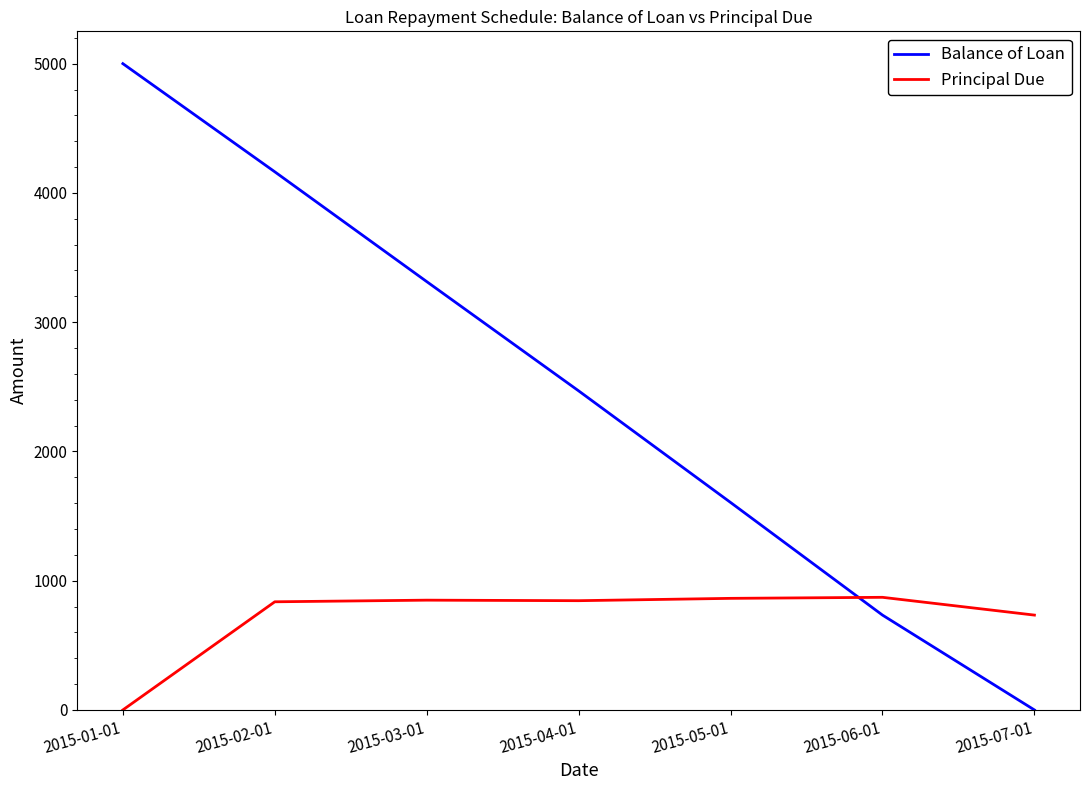

What is the sum of the Principal Due values at 2015-05-01 and 2015-06-01?

1734.7